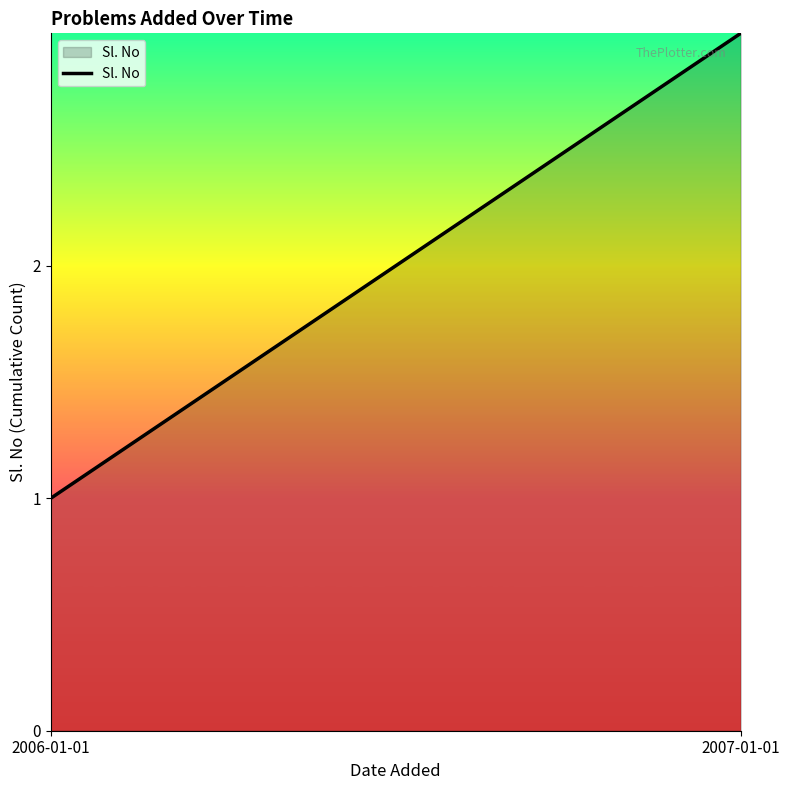

Read the value at 2007-01-01.

3